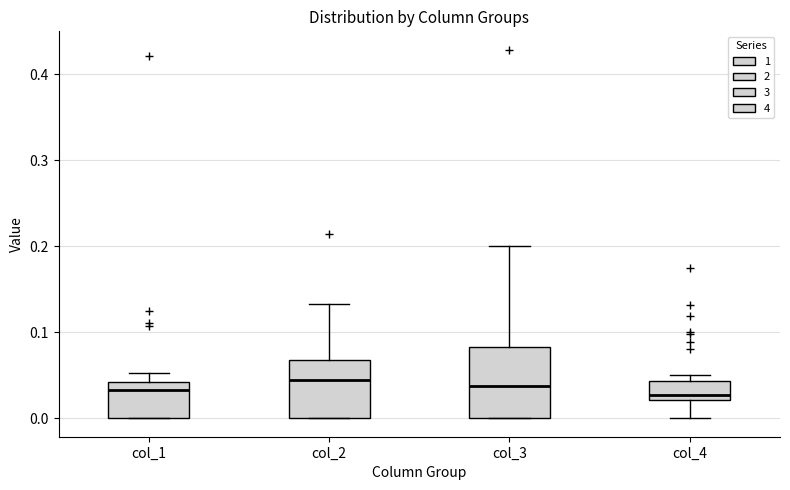

Reading left to right, read every box against the y-axis: the position of its median line, the range the box covers, and the ends of its whiskers. The values are not printed on the chart, so give them approximately, as read against the axis.

col_1: median 0.03, box 0.00 to 0.04, whiskers 0.00 to 0.05
col_2: median 0.04, box 0.00 to 0.07, whiskers 0.00 to 0.13
col_3: median 0.04, box 0.00 to 0.08, whiskers 0.00 to 0.20
col_4: median 0.03, box 0.02 to 0.04, whiskers 0.00 to 0.05